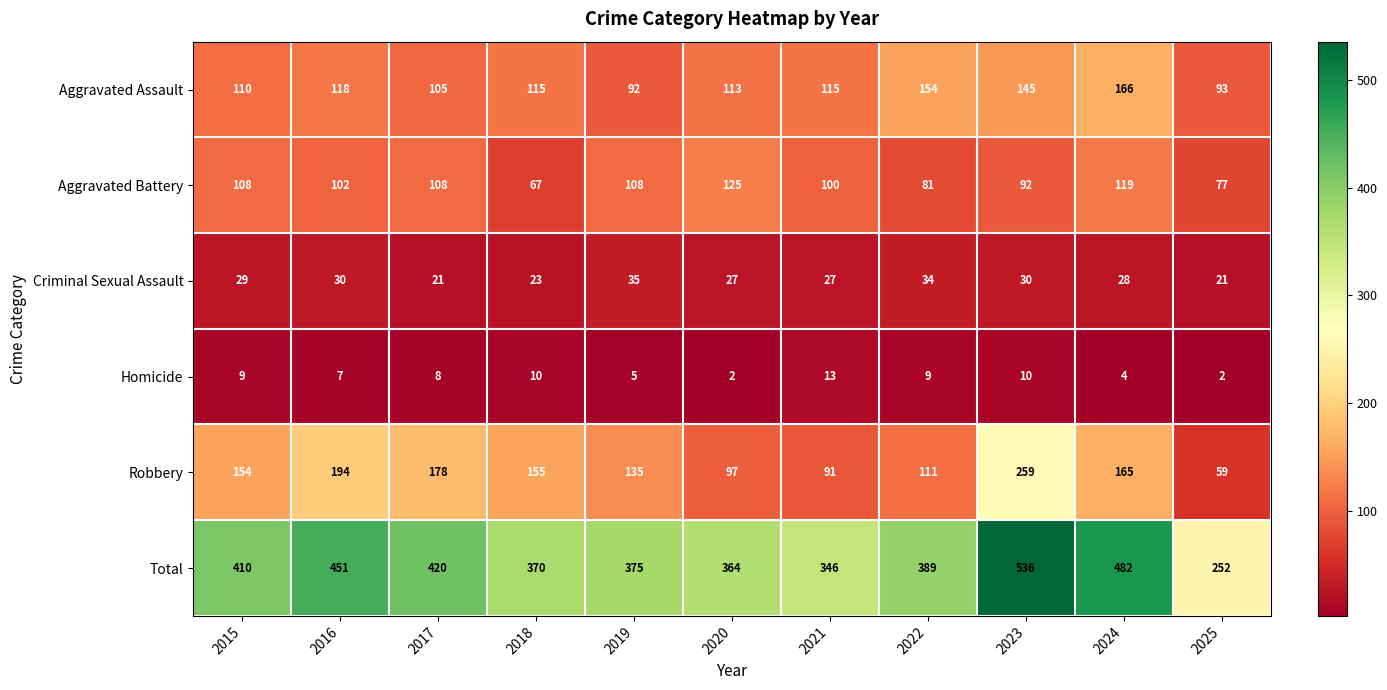

What is the total value across all series at 2024?

964